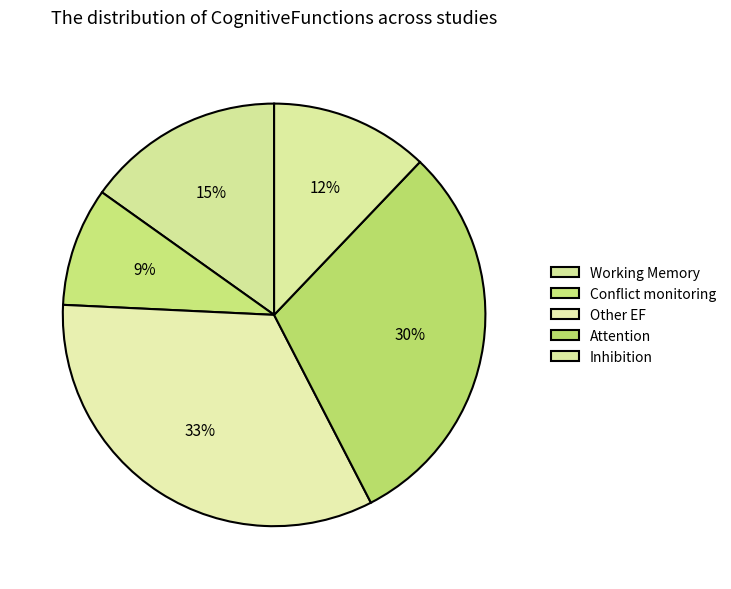

Rank the categories by value from lowest to highest.

Conflict monitoring, Inhibition, Working Memory, Attention, Other EF